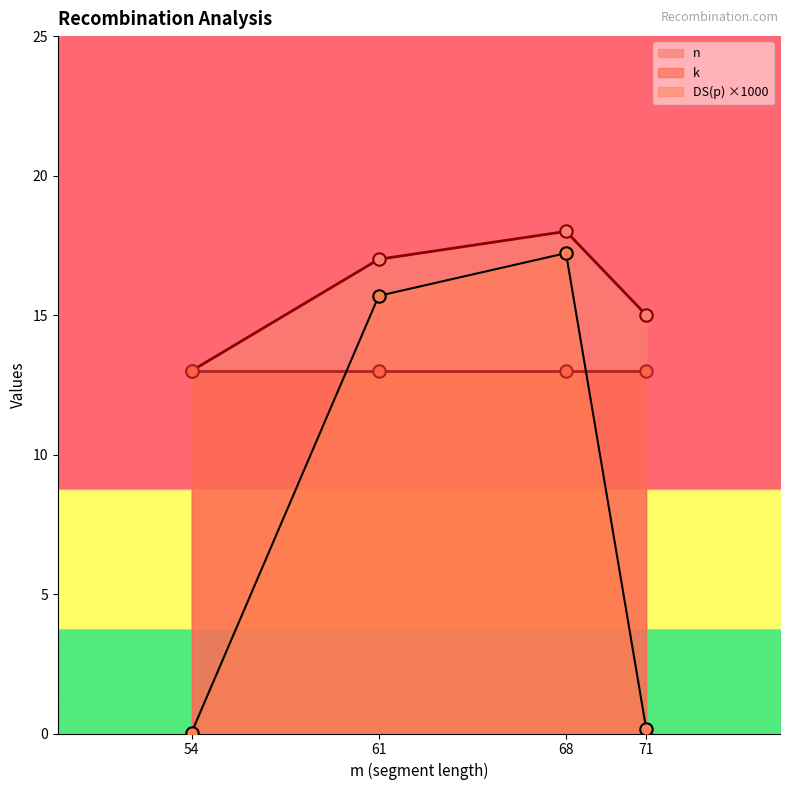

Which series has the largest total across all categories?

n